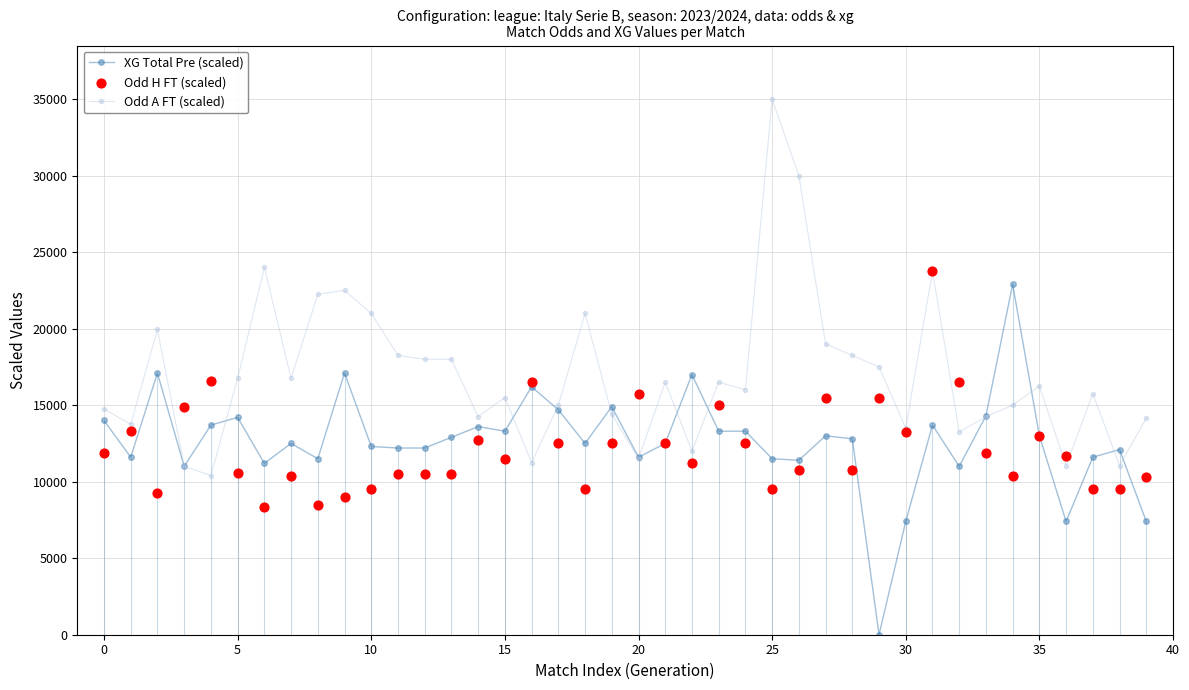

Which series reaches the maximum Y coordinate?

Odd A FT (scaled)